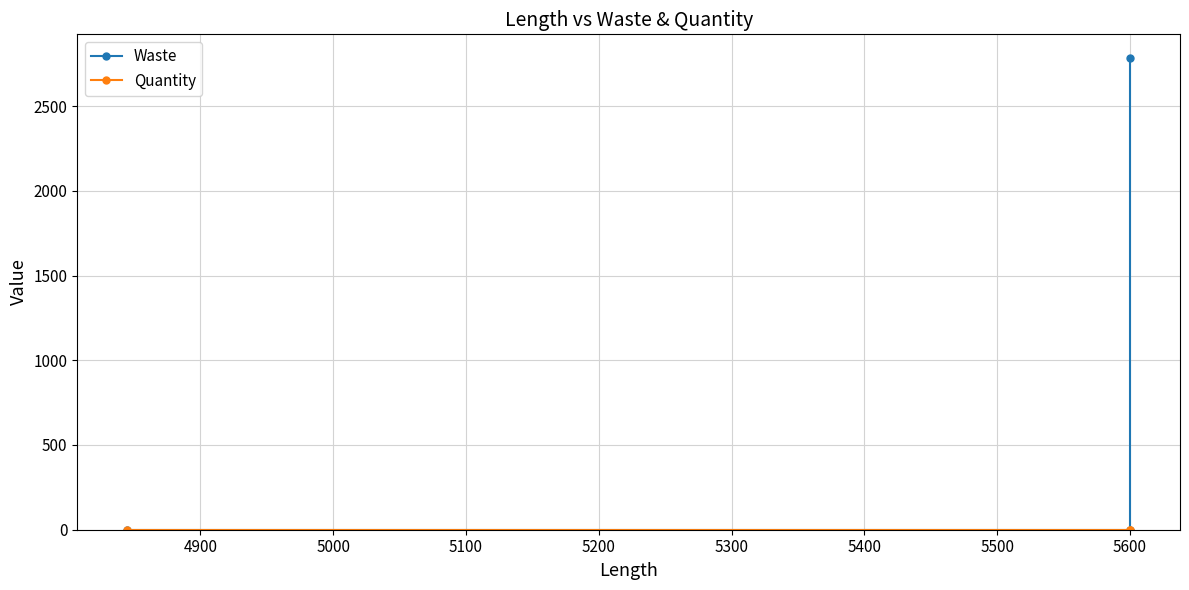

Rank the series by their average value, from highest to lowest.

Waste, Quantity